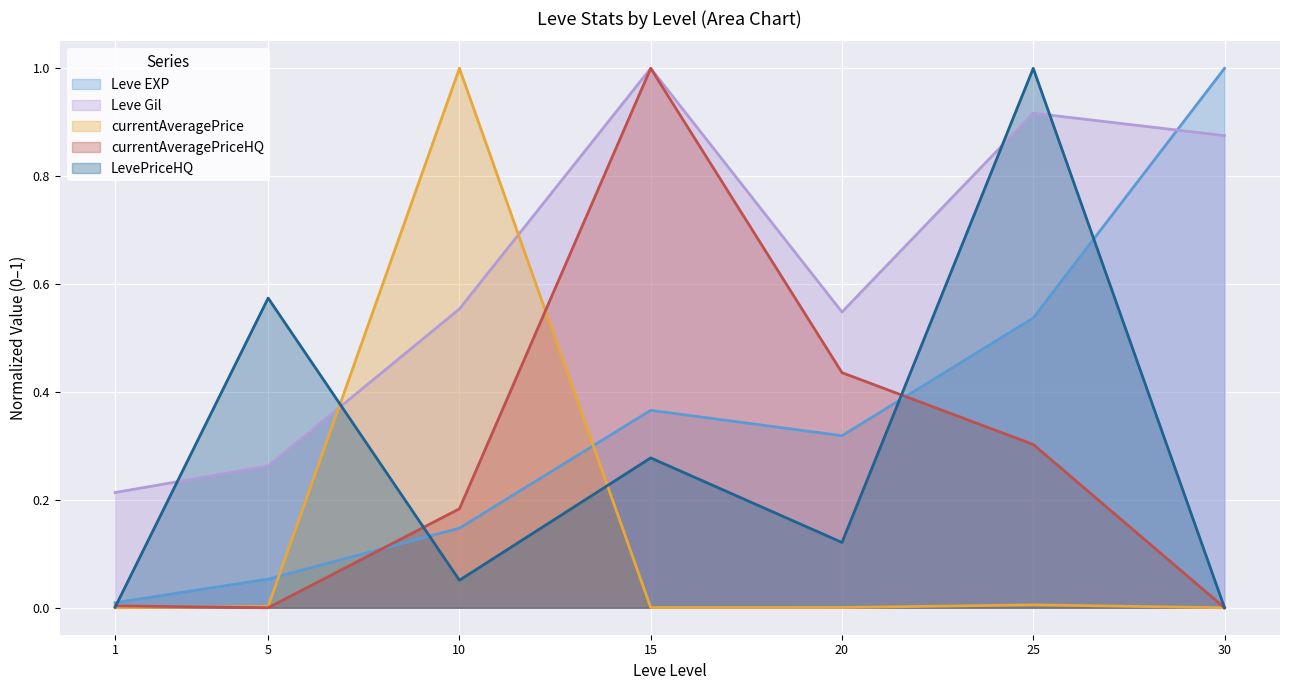

Reading left to right, list all the values displayed in this chart.

Leve EXP: 1=0.0	5=0.1	10=0.1	15=0.4	20=0.3	25=0.5	30=1.0
Leve Gil: 1=0.2	5=0.3	10=0.6	15=1.0	20=0.5	25=0.9	30=0.9
currentAveragePrice: 1=0.0	5=0.0	10=1.0	15=0.0	20=0.0	25=0.0	30=0.0
currentAveragePriceHQ: 1=0.0	5=0.0	10=0.2	15=1.0	20=0.4	25=0.3	30=0.0
LevePriceHQ: 1=0.0	5=0.6	10=0.1	15=0.3	20=0.1	25=1.0	30=0.0